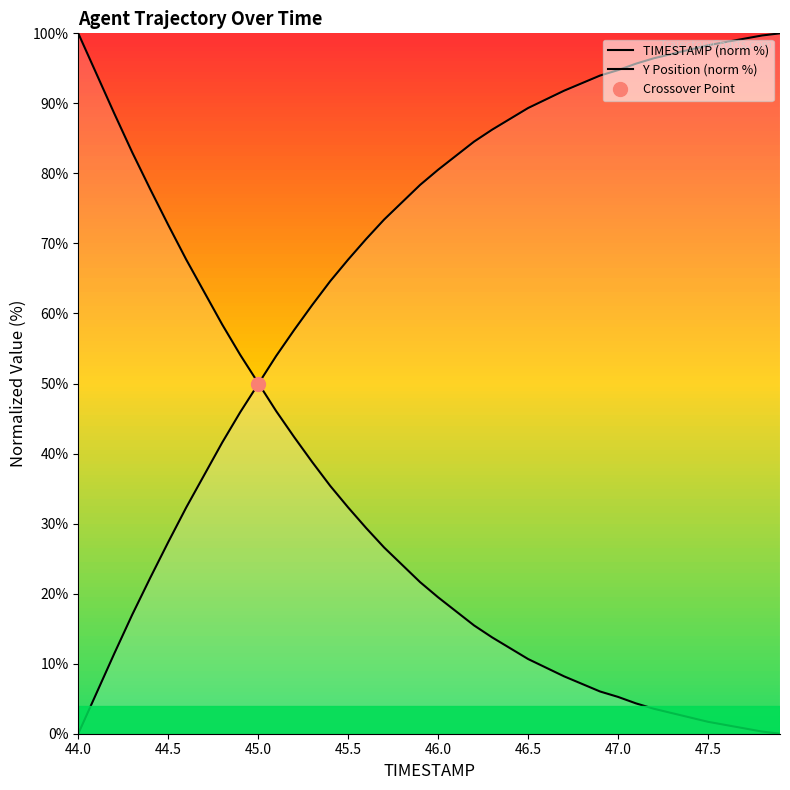

Count the number of categories in the chart.

40